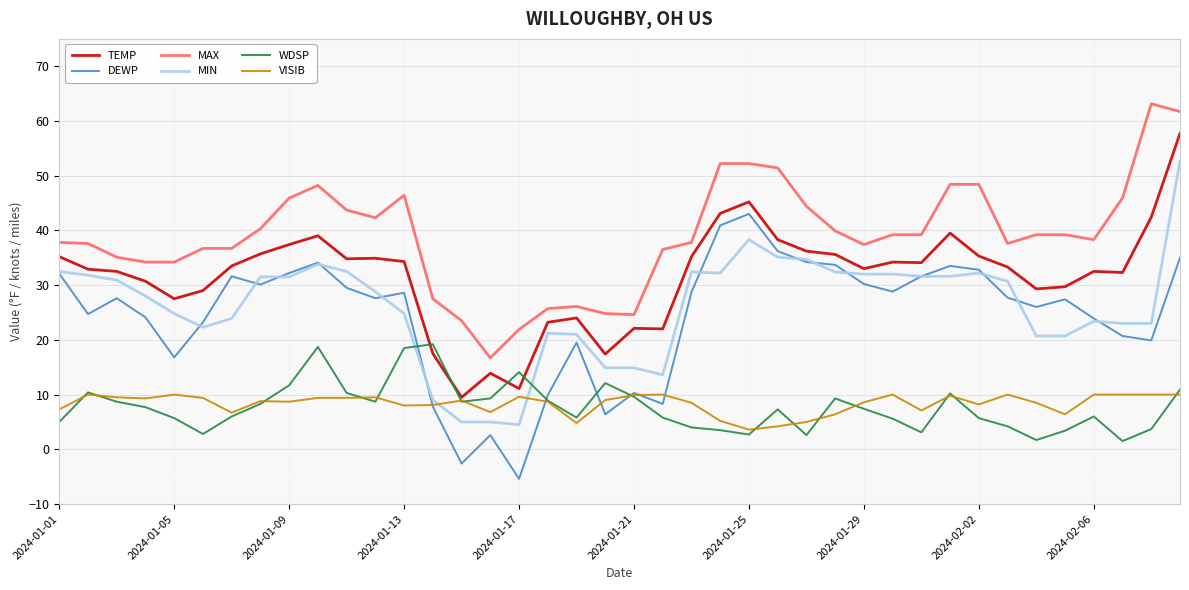

True or false: MAX and DEWP intersect in this chart.

False